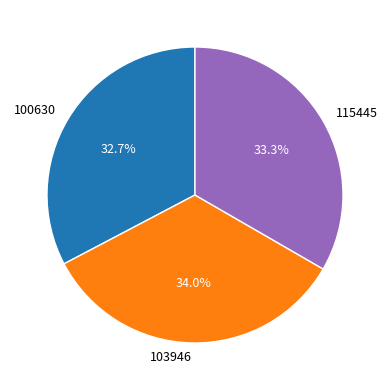

Rank the categories by value from highest to lowest.

103946, 115445, 100630